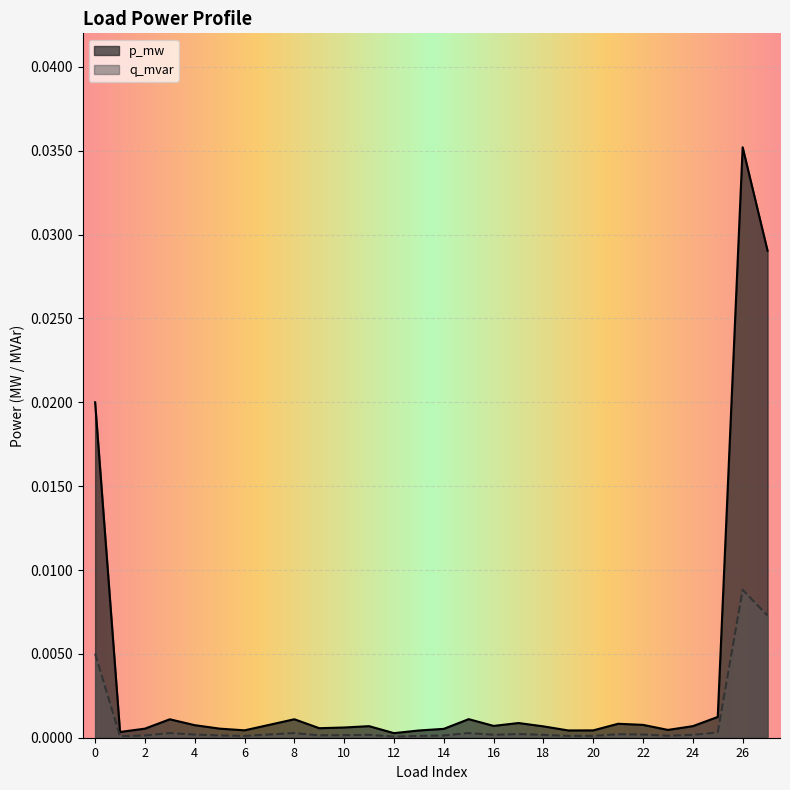

The value of q_mvar at 5 is 0.0. True or false?

False